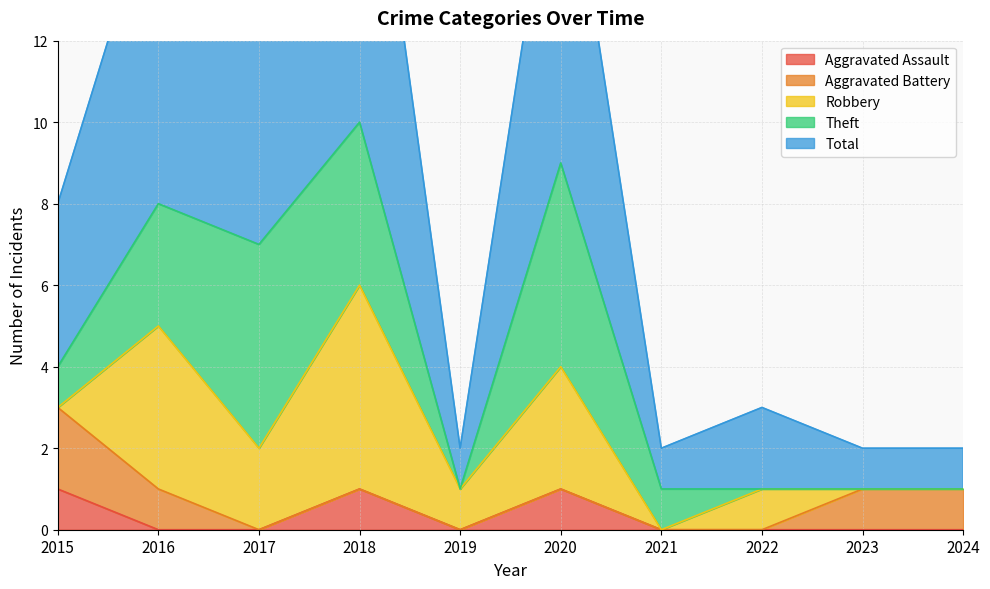

What is the difference between the Total values at 2015 and 2019?

3